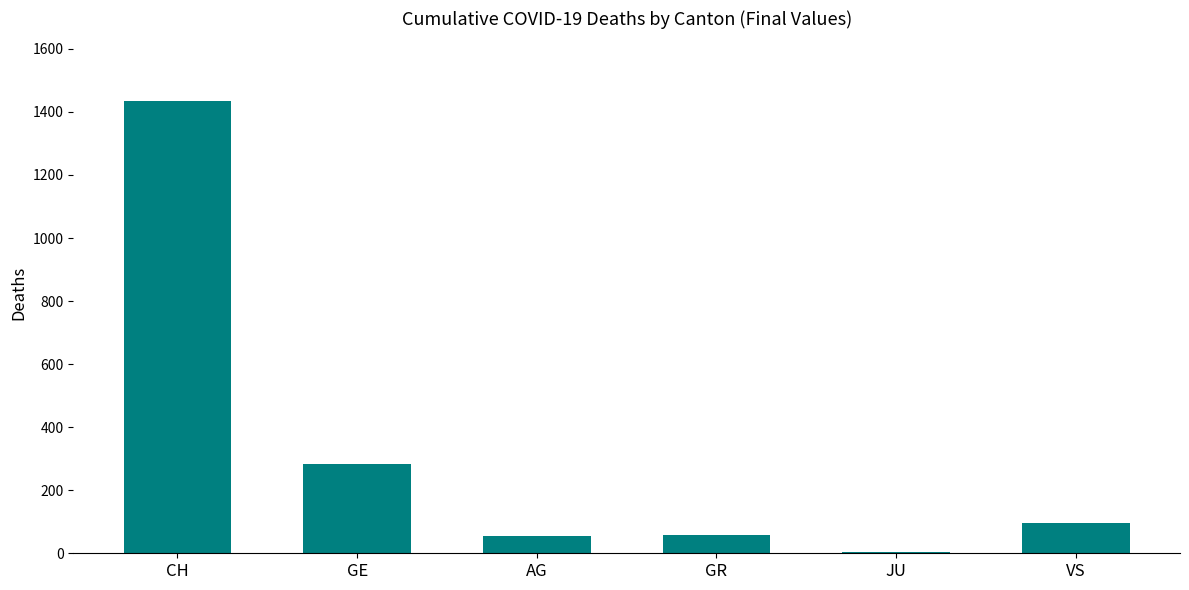

What value does the data have at GE, to the nearest 10?

280